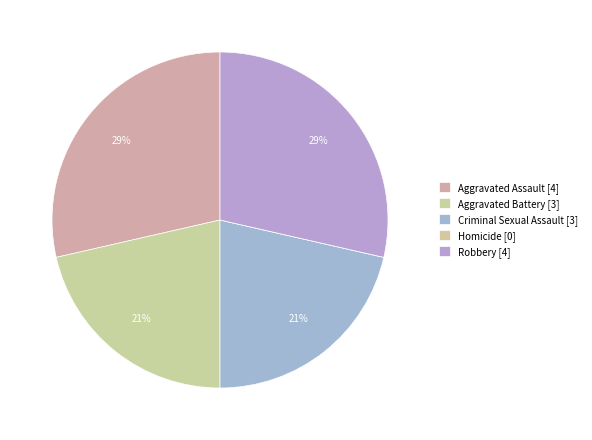

Which category has the biggest portion of the pie?

Aggravated Assault